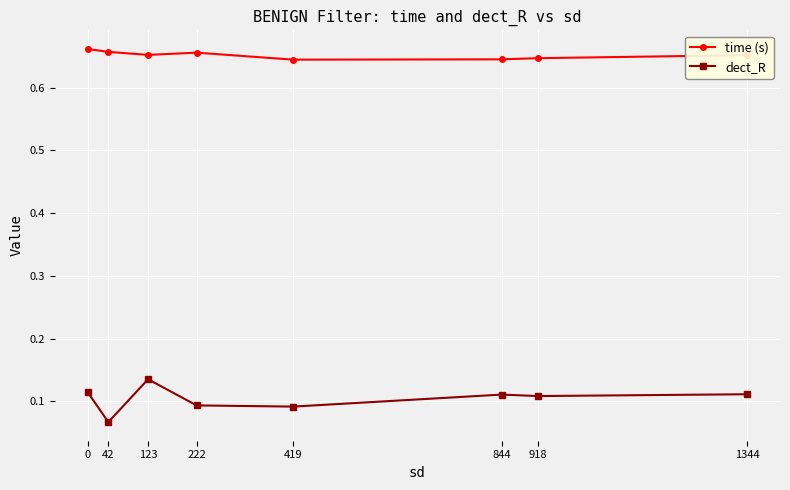

True or false: dect_R and time (s) intersect in this chart.

False